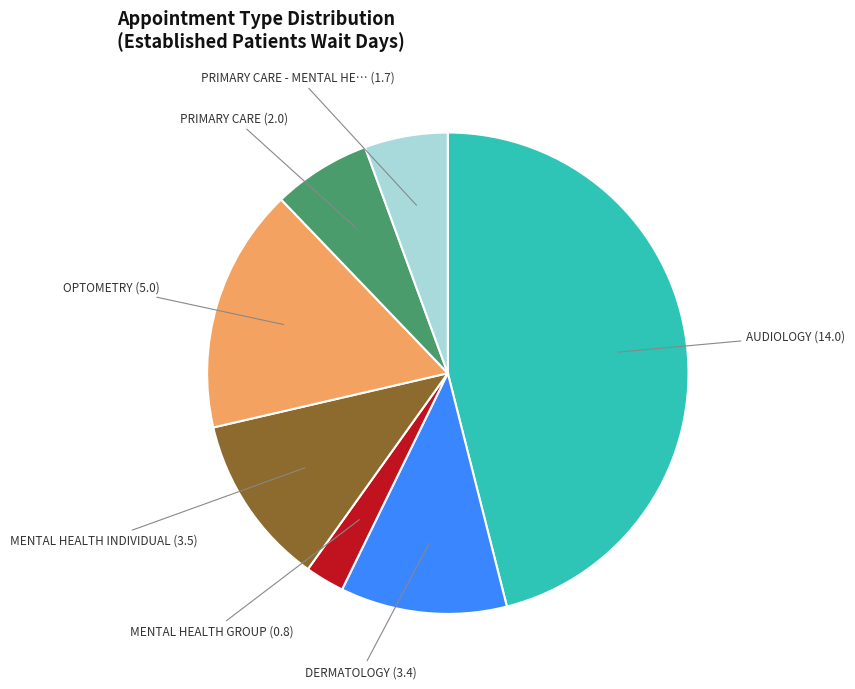

Is there any slice that represents more than half of the pie?

No